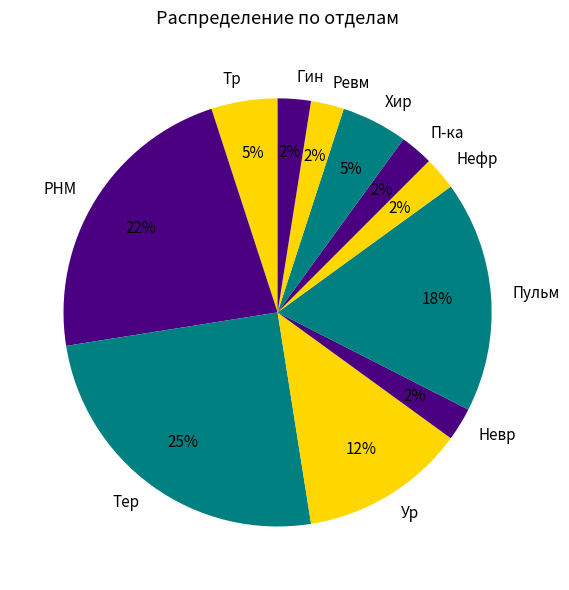

Between Гин and Ур, which is larger?

Ур